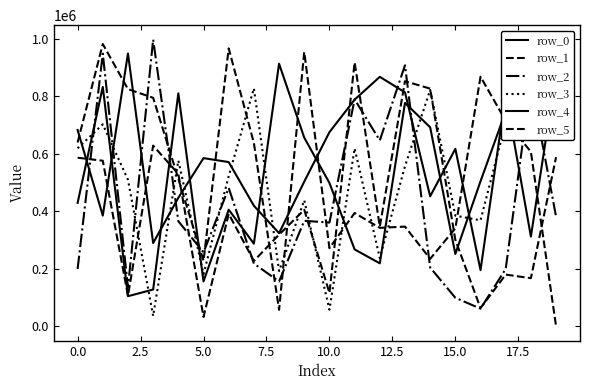

What is the spread (max minus min) of values at 19?

922790